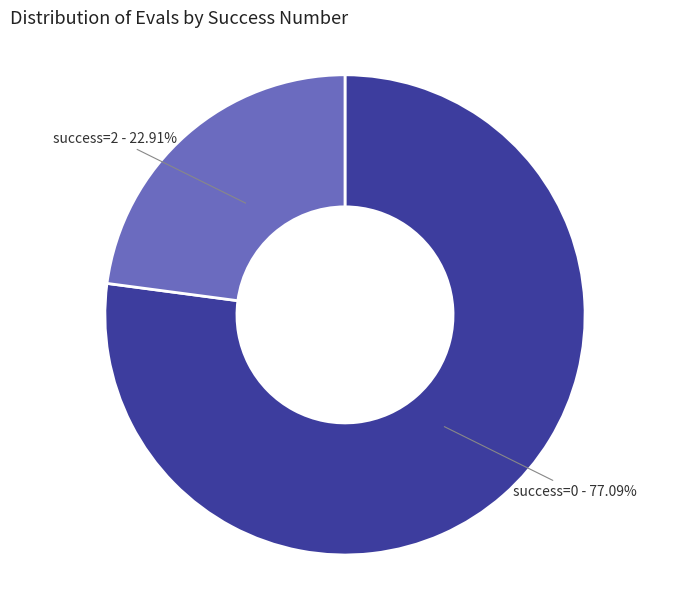

To the nearest percent, what is the average slice percentage?

50%